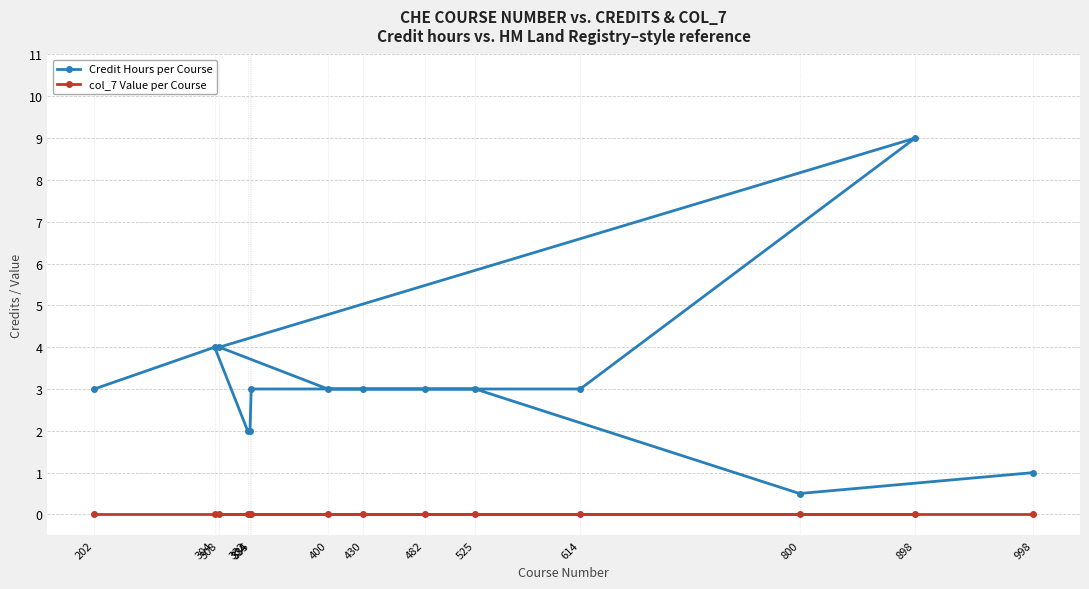

Where is the first local minimum for Credit Hours per Course?

800